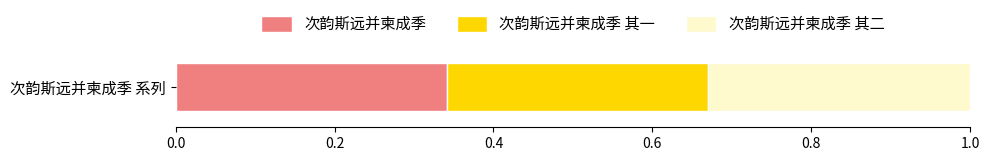

Is it true that 次韵斯远并柬成季 equals 0.2 at 次韵斯远并柬成季 系列?

False